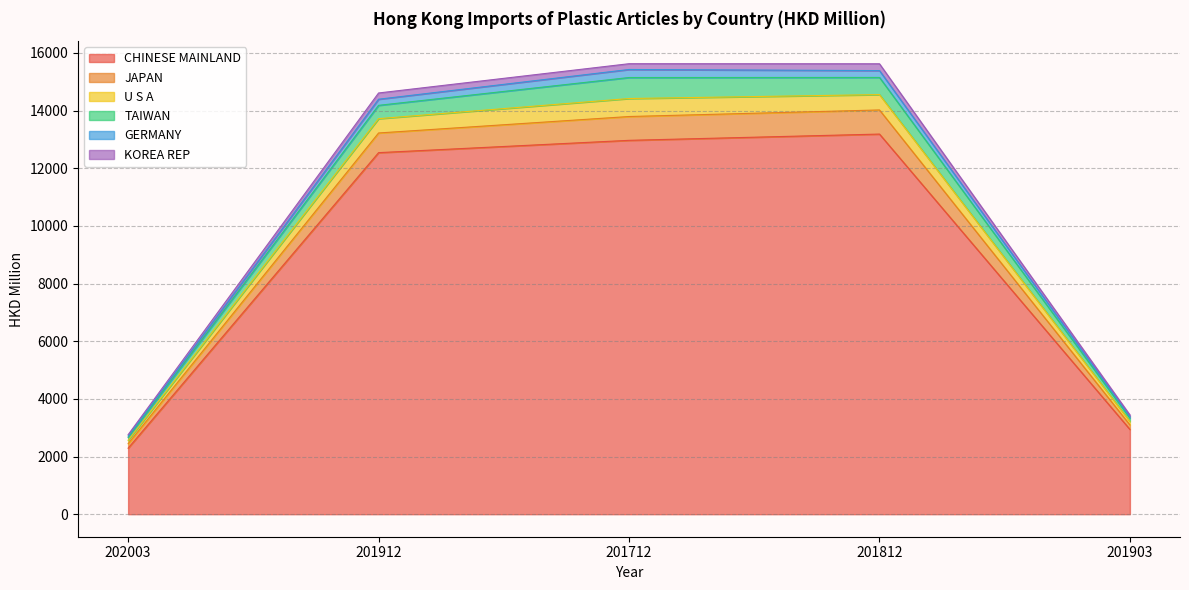

Which category has the lowest value in the CHINESE MAINLAND series?

202003